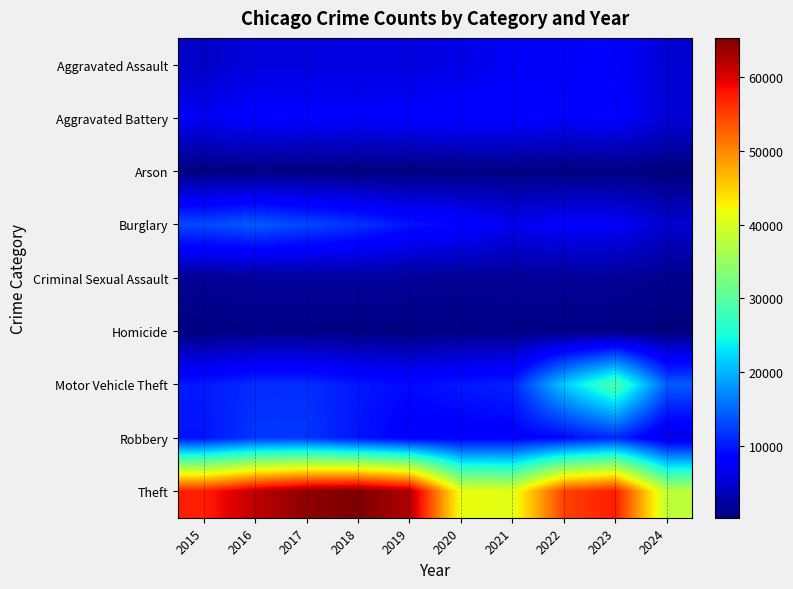

How many categories are shown in the chart?

10